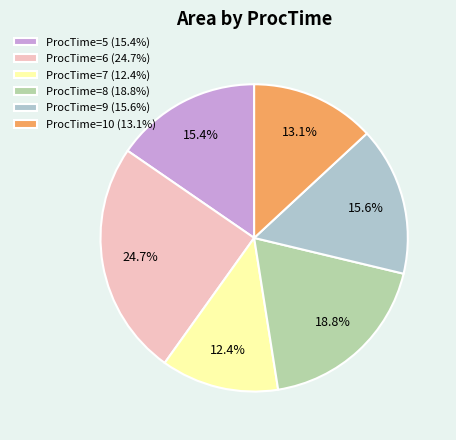

Is there any slice that represents more than half of the pie?

No